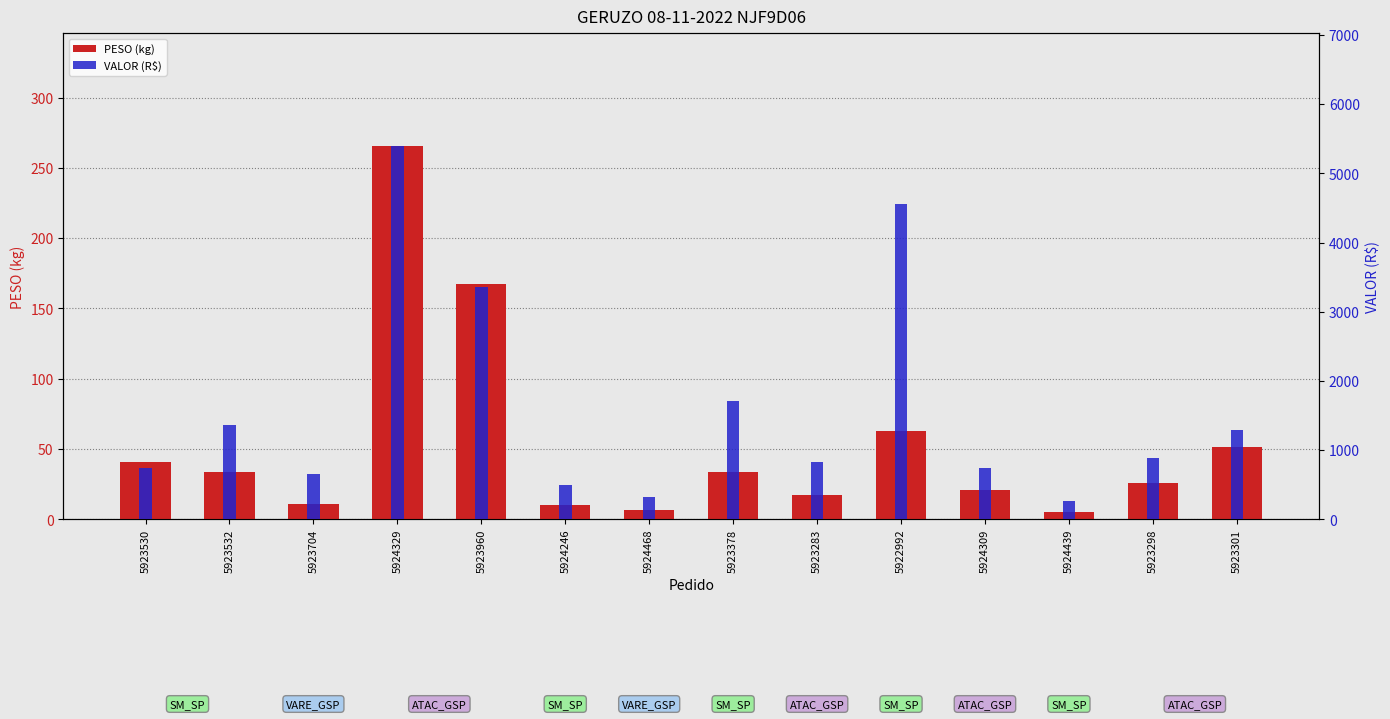

Reading right to left, transcribe all the data shown in this chart.

PESO (kg): 51.6	26.1	5.3	20.7	62.6	17.6	34.0	6.8	10.5	167.5	265.8	11.2	33.8	40.5
VALOR (R$): 1297.8	889.5	270.0	737.3	4553.0	834.7	1704.8	320.4	501.6	3356.3	5401.8	656.4	1360.8	745.5